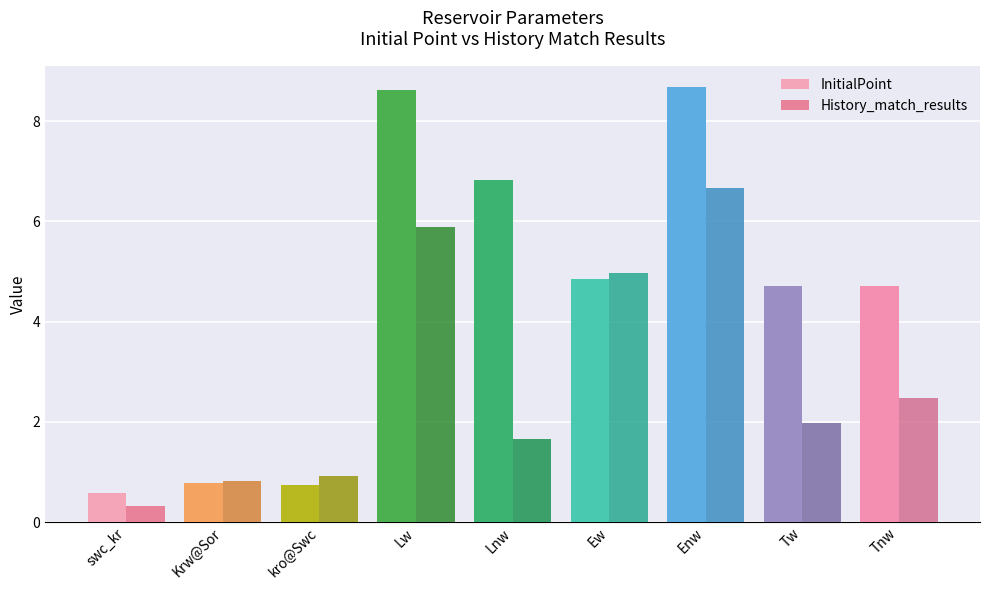

What is the approximate value of InitialPoint at Tnw?

4.7